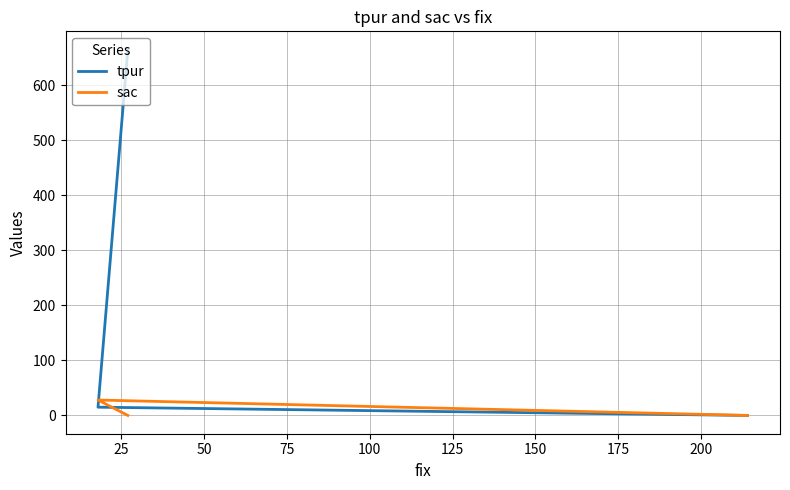

How many data points in tpur are less than 15?

1